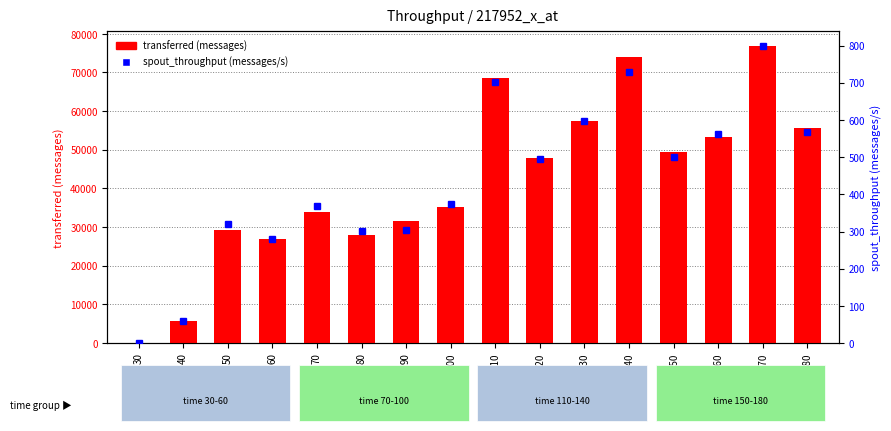

How many categories are shown in the chart?

16